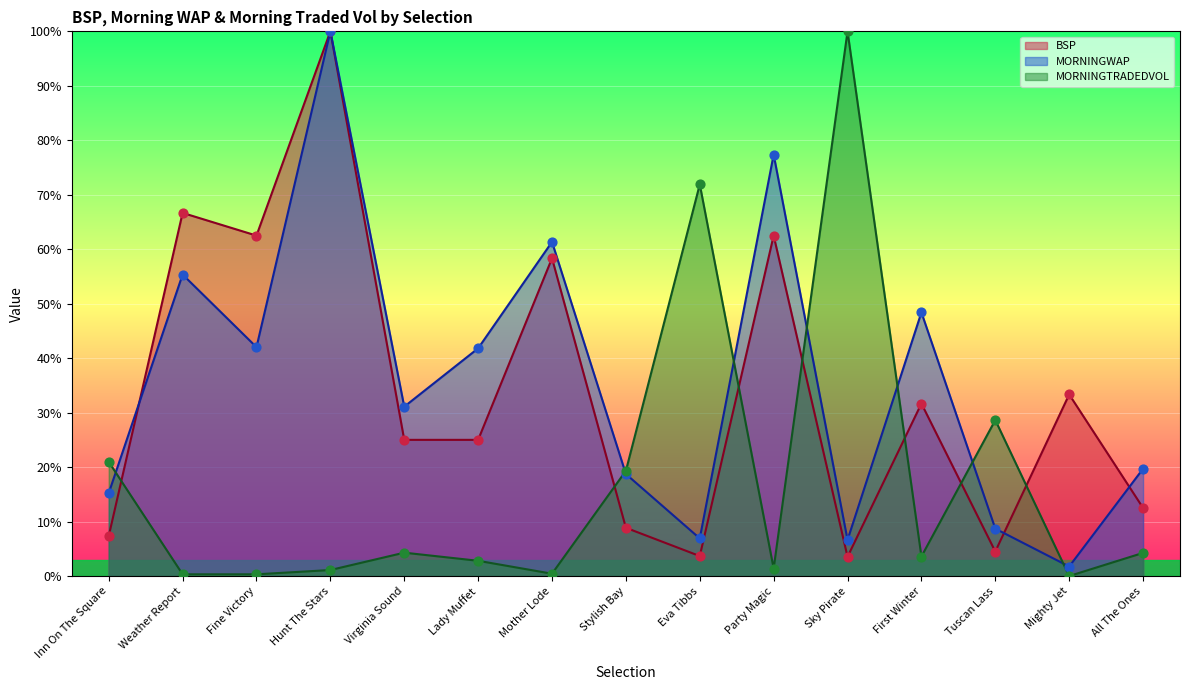

At how many categories does at least one series exceed 28?

12